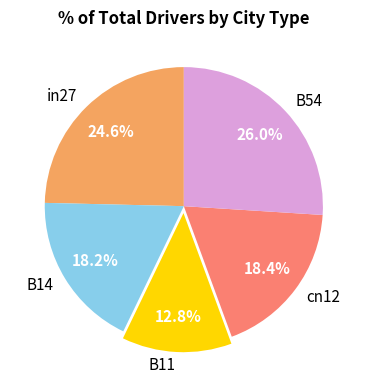

How many segments does this pie chart have?

5